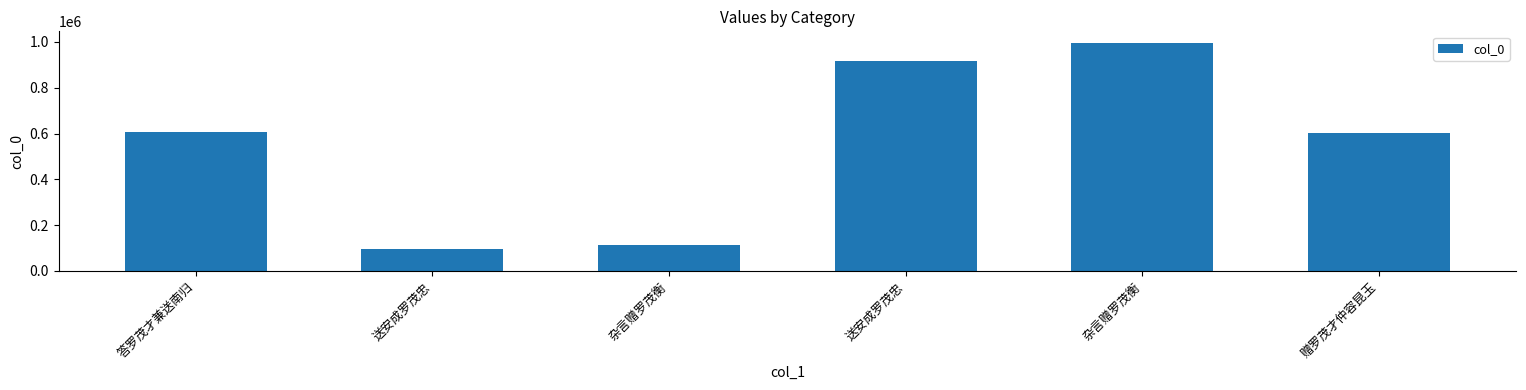

How many bars are there in total?

6